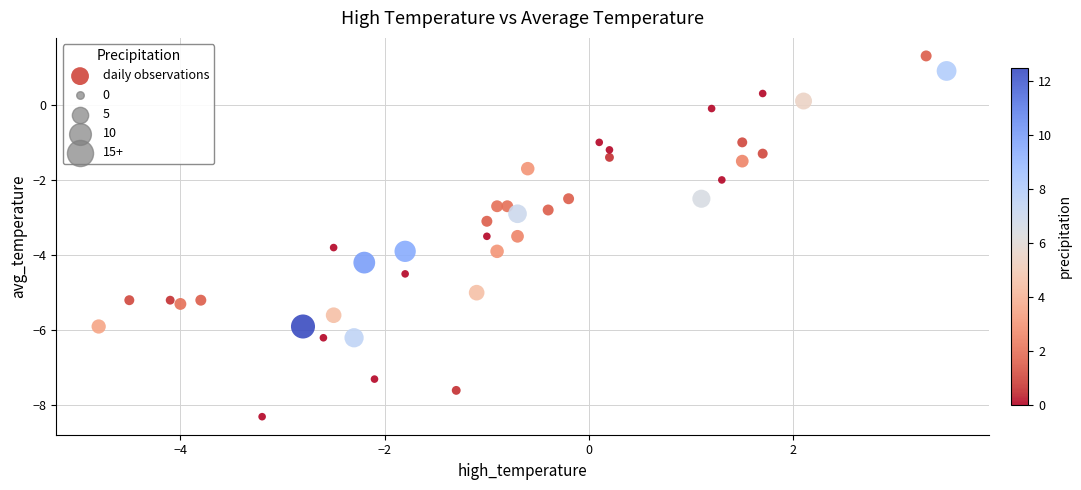

What is the range of Y values (max minus min)?

9.6